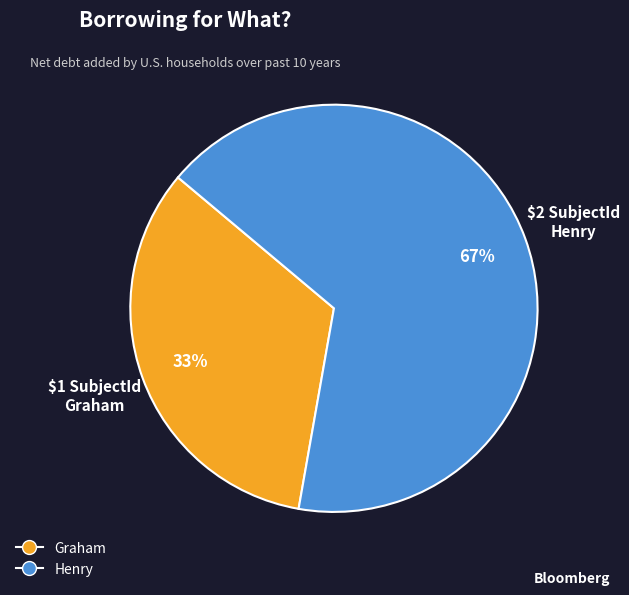

Count the number of slices in the pie.

2